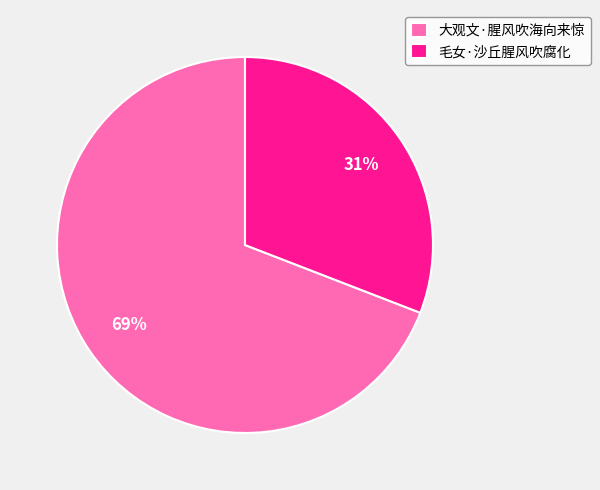

Which has a higher value, 毛女·沙丘腥风吹腐化 or 大观文·腥风吹海向来惊?

大观文·腥风吹海向来惊